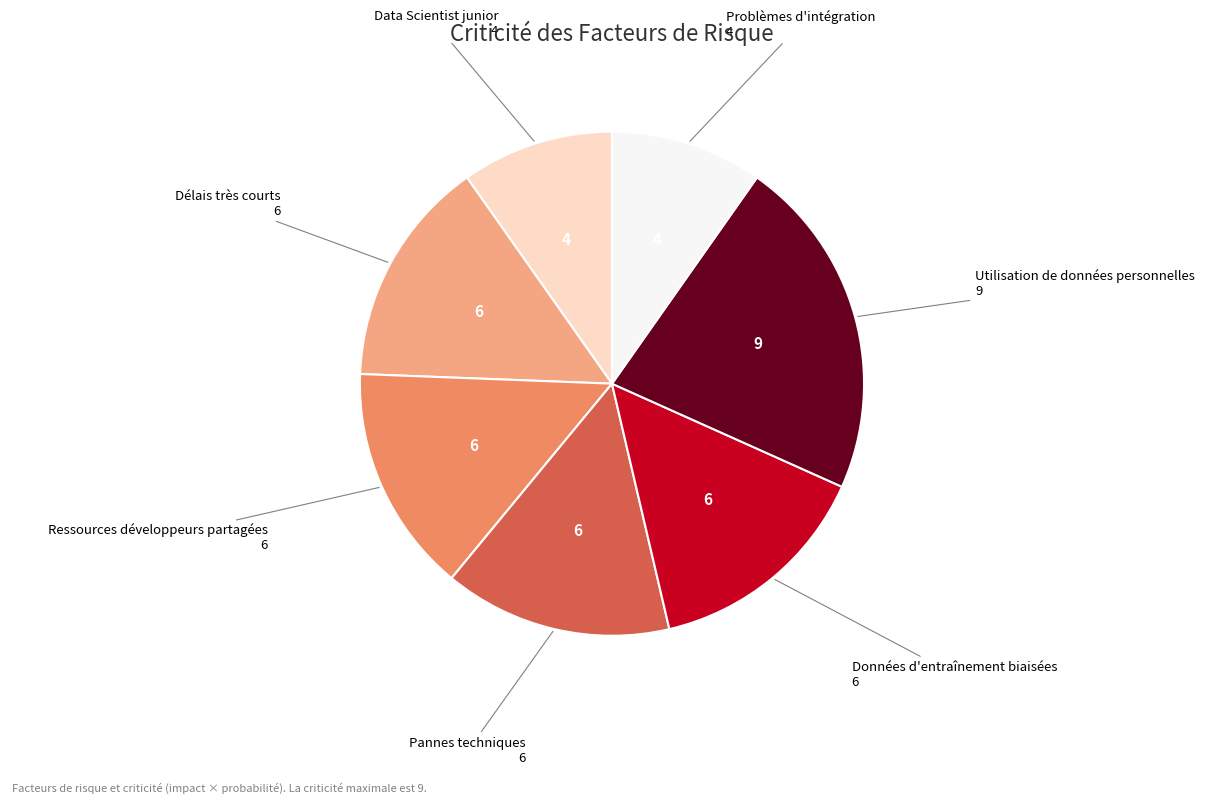

Does any single category account for the majority?

No